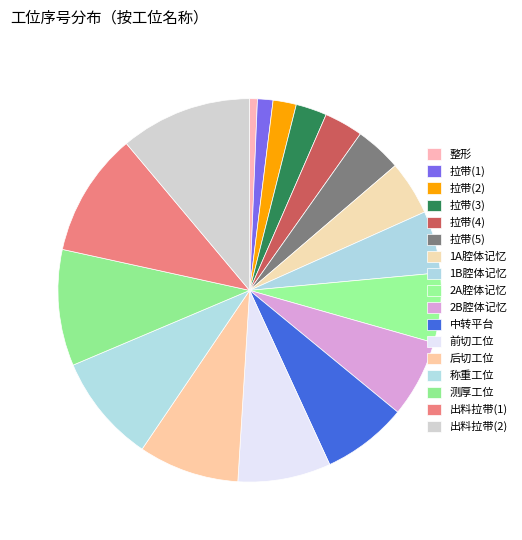

Count the number of slices in the pie.

17